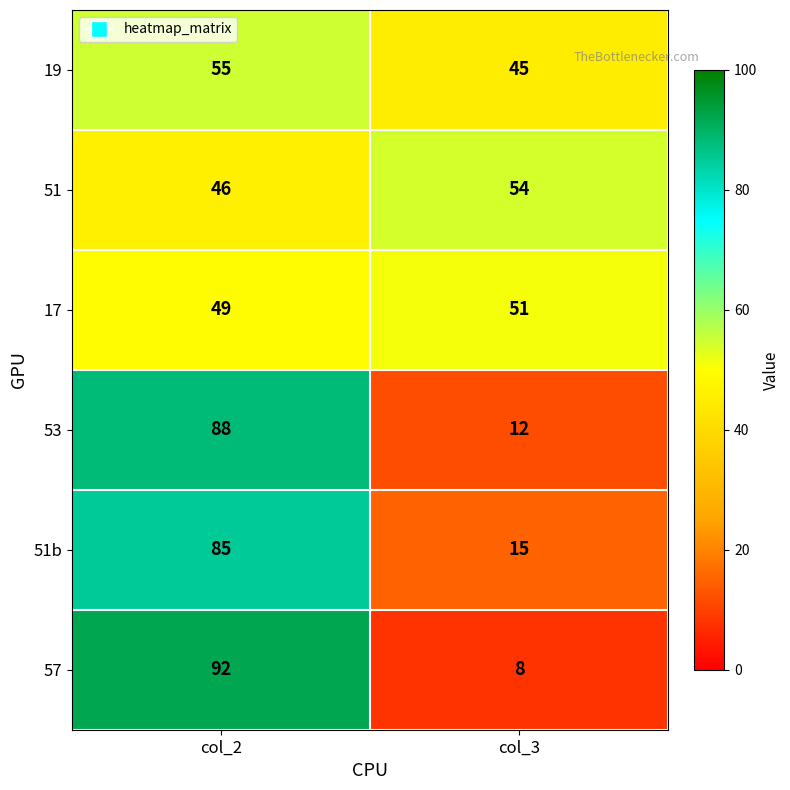

At col_3, list the series in order from smallest to largest.

57, 53, 51b, 19, 17, 51